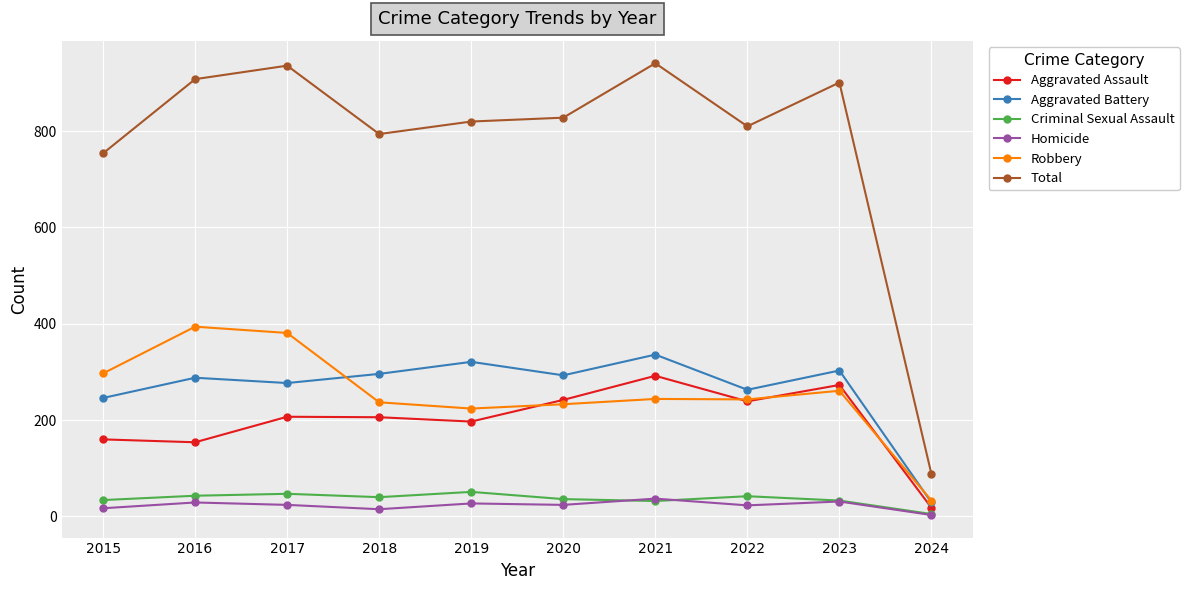

How many lines are shown in the chart?

6